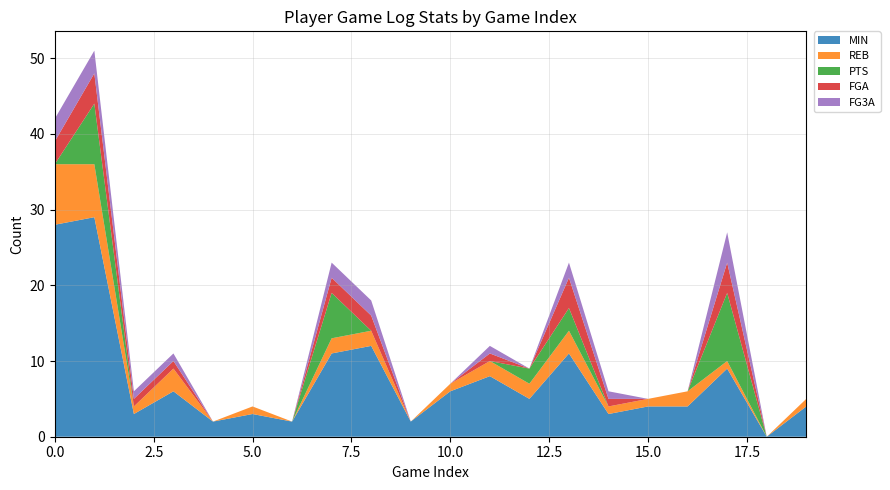

Reading left to right, list all the values displayed in this chart.

MIN: 0=28	1=29	2=3	3=6	4=2	5=3	6=2	7=11	8=12	9=2	10=6	11=8	12=5	13=11	14=3	15=4	16=4	17=9	18=0	19=4
REB: 0=8	1=7	2=1	3=3	4=0	5=1	6=0	7=2	8=2	9=0	10=1	11=2	12=2	13=3	14=1	15=1	16=2	17=1	18=0	19=1
PTS: 0=0	1=8	2=0	3=0	4=0	5=0	6=0	7=6	8=0	9=0	10=0	11=0	12=2	13=3	14=0	15=0	16=0	17=9	18=0	19=0
FGA: 0=3	1=4	2=1	3=1	4=0	5=0	6=0	7=2	8=2	9=0	10=0	11=1	12=0	13=4	14=1	15=0	16=0	17=4	18=0	19=0
FG3A: 0=3	1=3	2=1	3=1	4=0	5=0	6=0	7=2	8=2	9=0	10=0	11=1	12=0	13=2	14=1	15=0	16=0	17=4	18=0	19=0